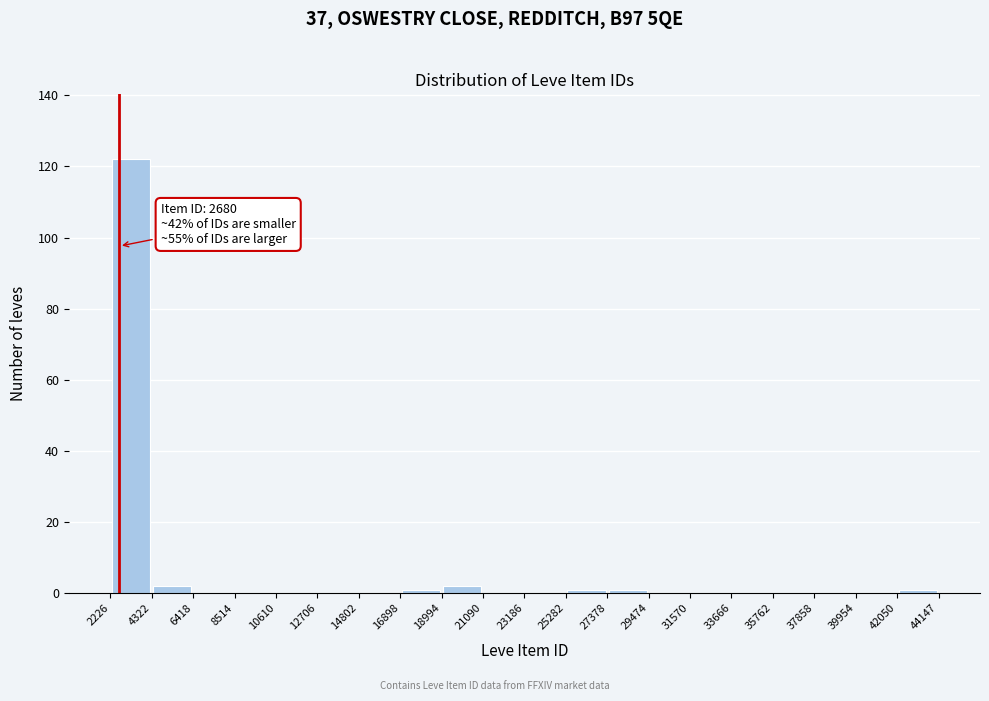

Over which range of the x-axis is the bar tallest?

2226 to 4322